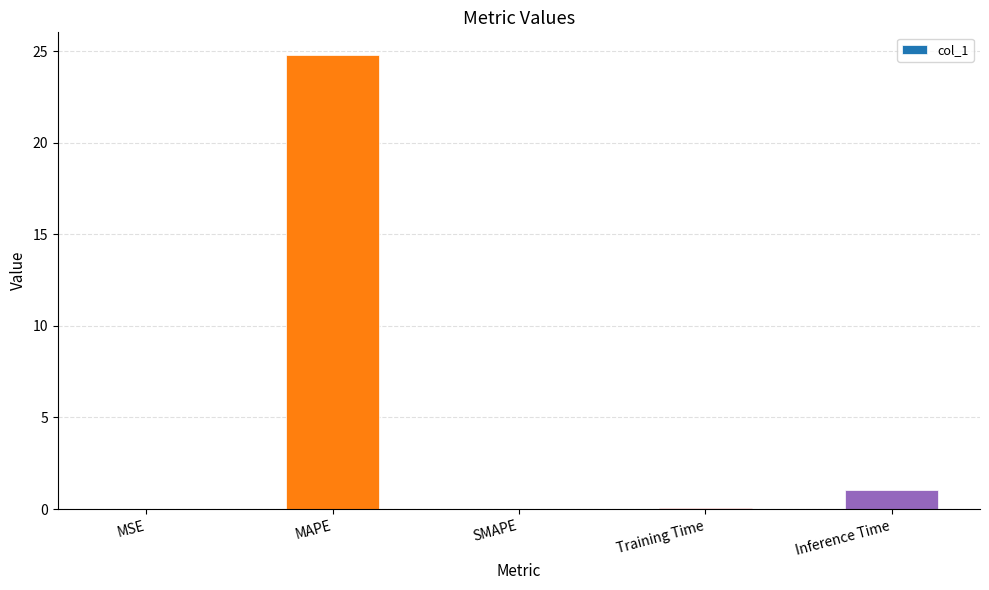

Are the bars horizontal?

No